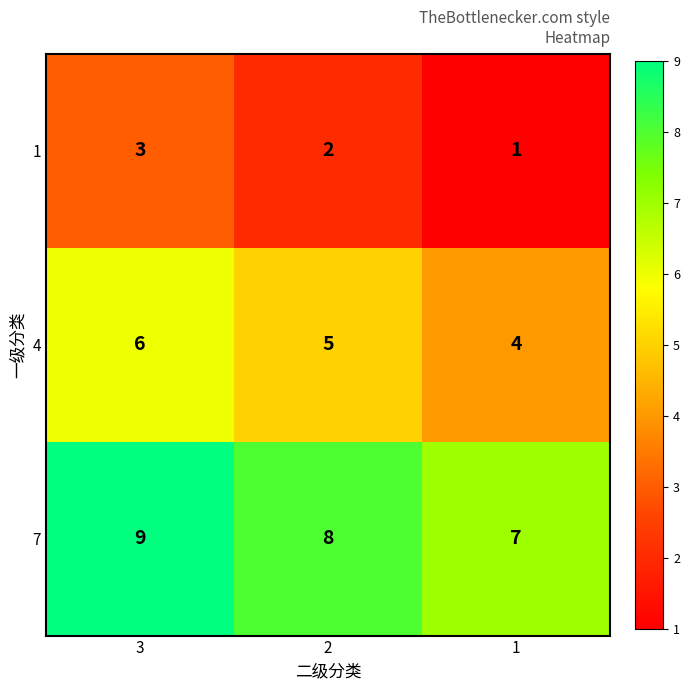

How many 7 values are between 7 and 9?

3